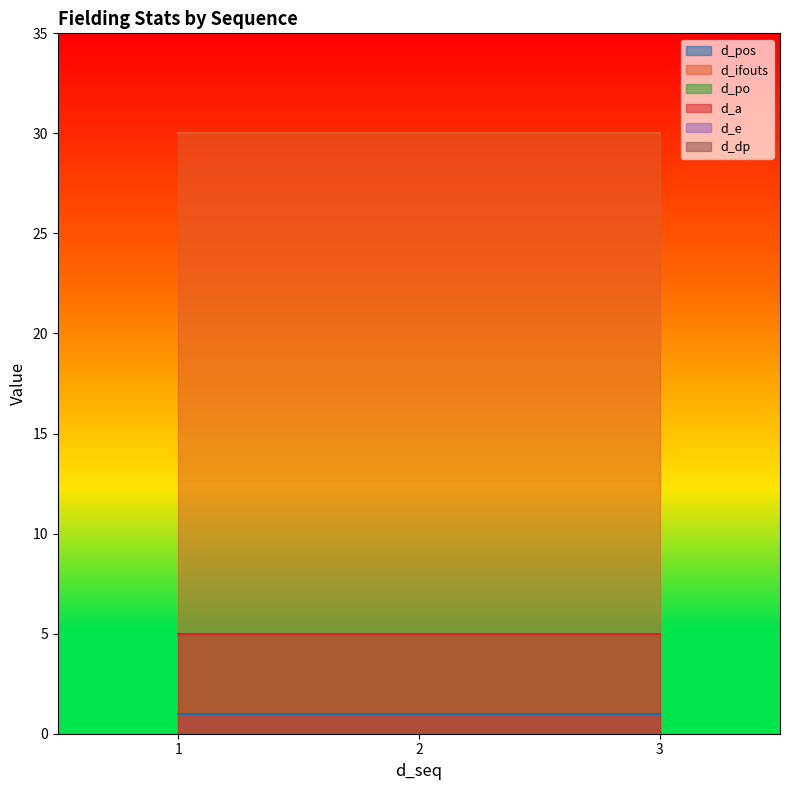

At which label is d_po closest to 0?

1